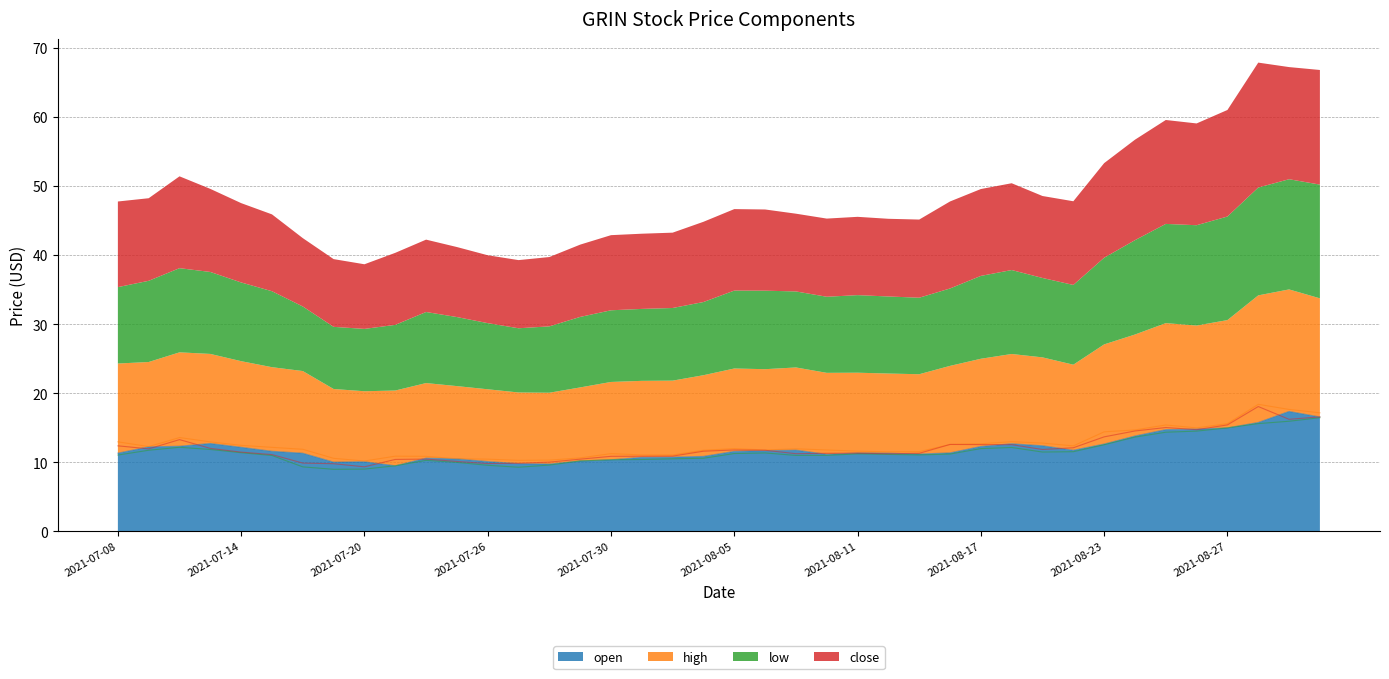

At which label does close first exceed 11?

2021-07-08